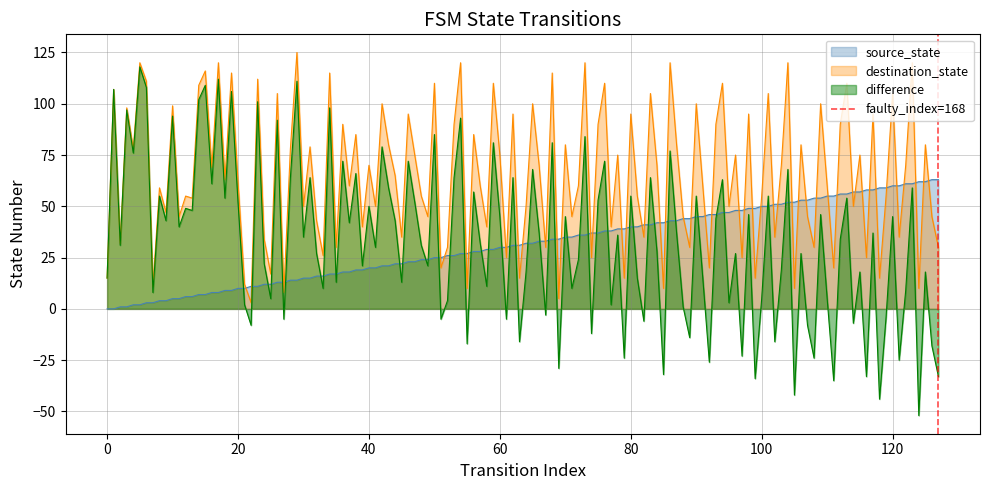

What is the maximum value for source_state?

63